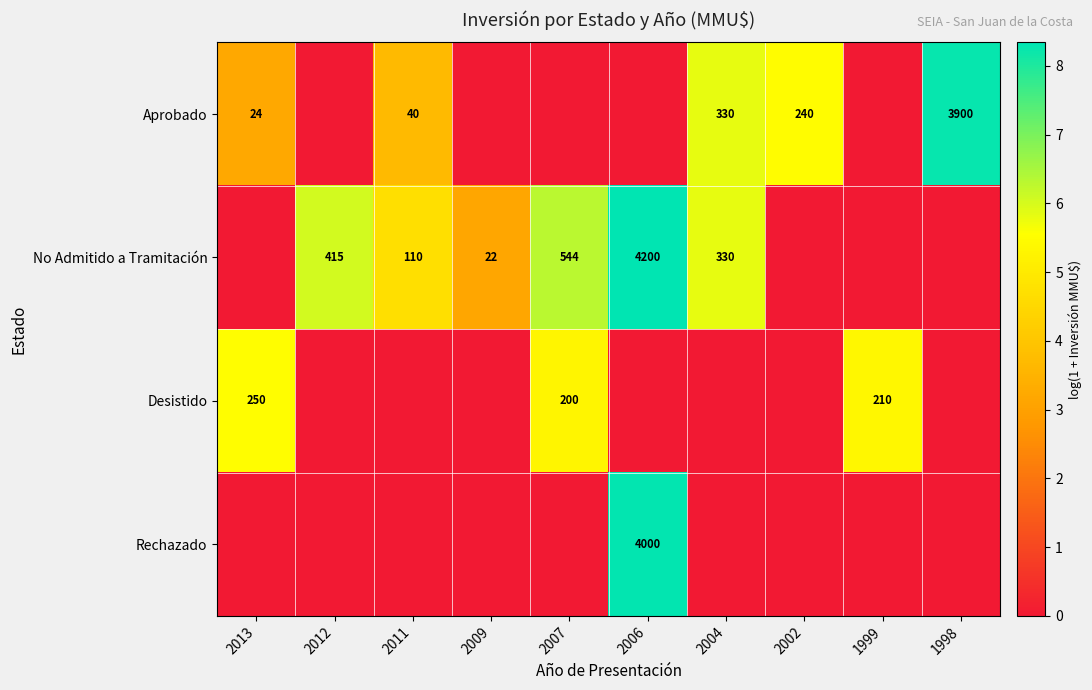

The value of No Admitido a Tramitación at 2004 is 330. True or false?

True